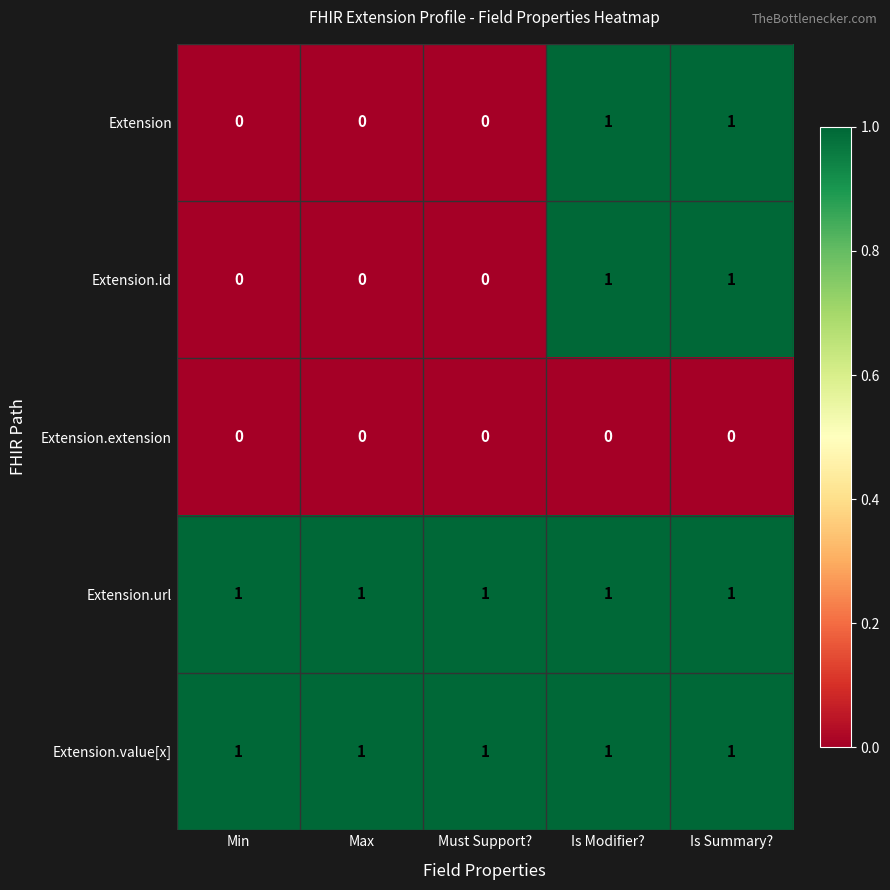

What is the total value across all series at Must Support??

2